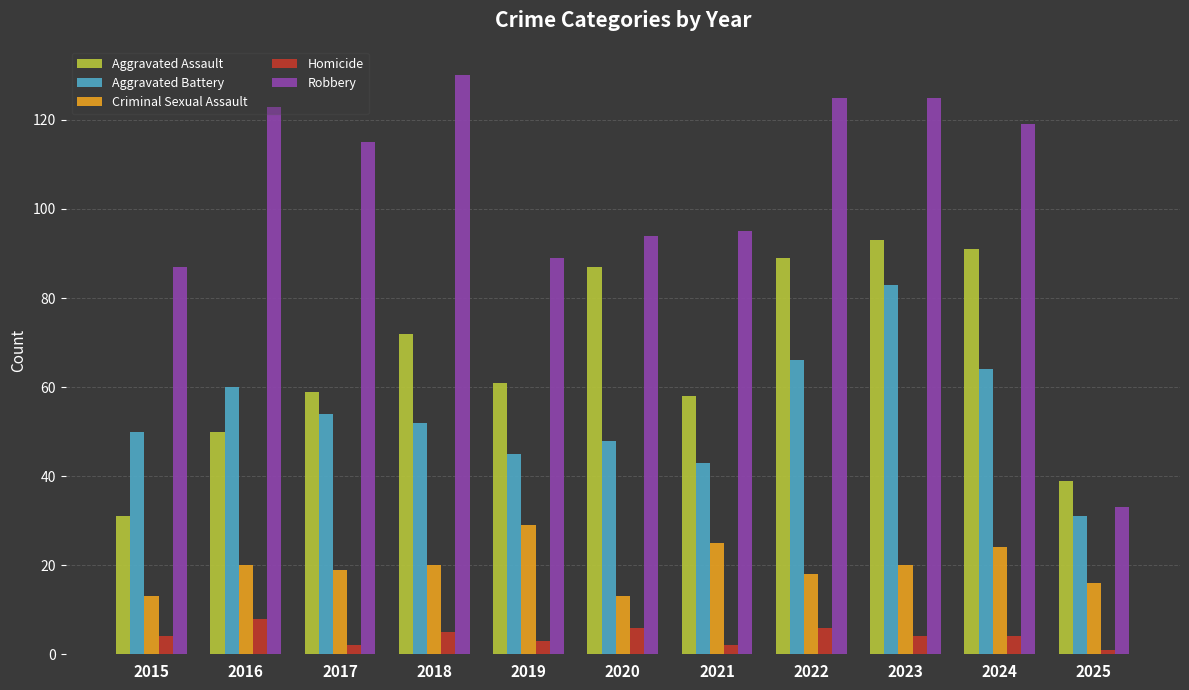

What is the value of the Criminal Sexual Assault bar at the 7th from the left?

25